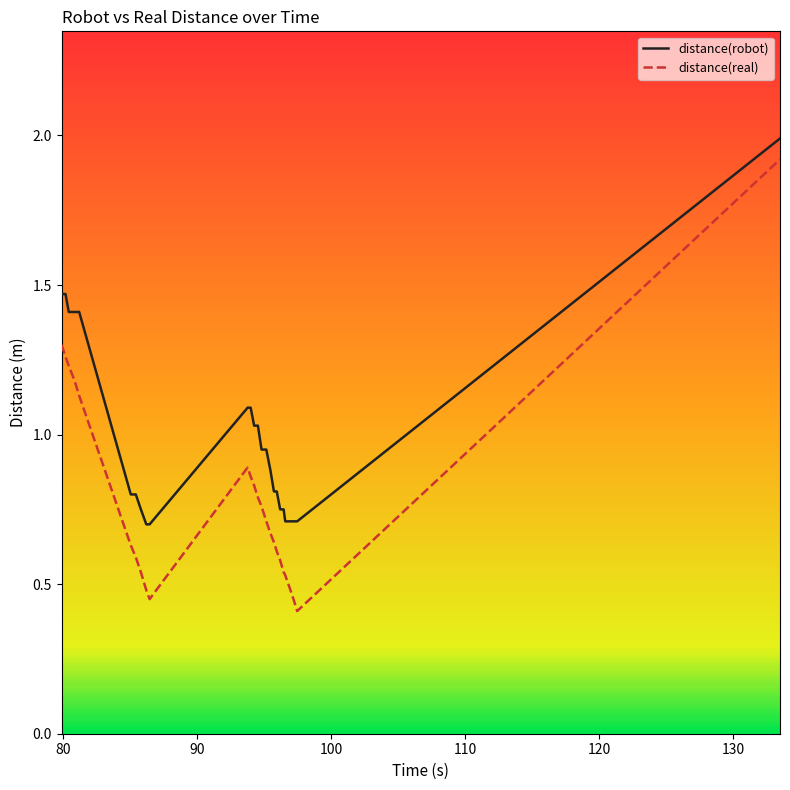

Which series has the largest total across all categories?

distance(robot)